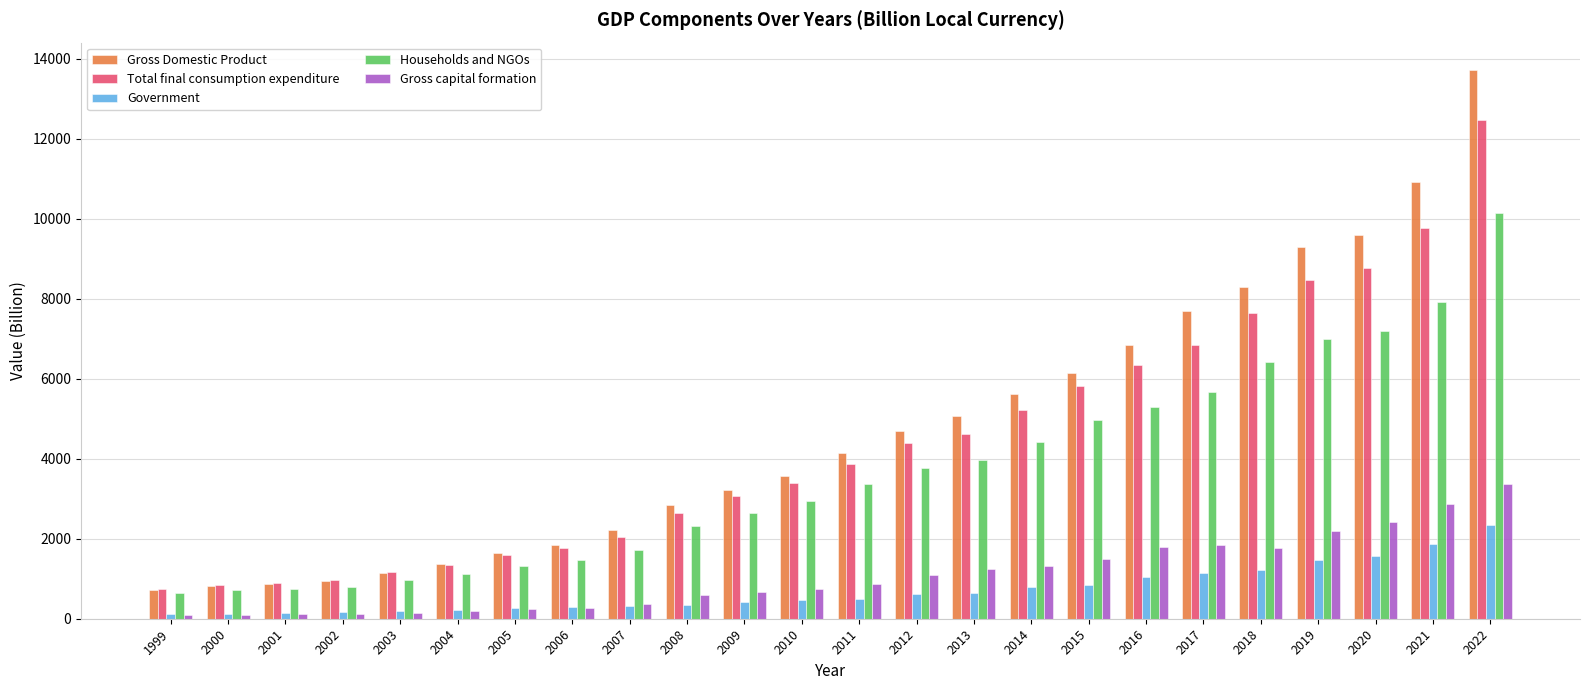

What is the sum of the Households and NGOs values at 2021 and 2014?

12347